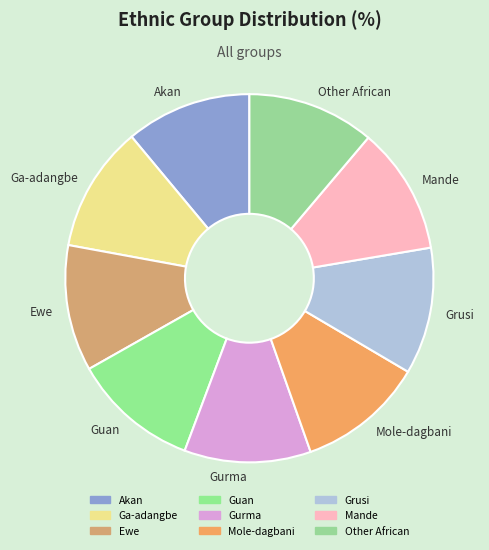

True or false: Grusi accounts for 11% of the total.

True